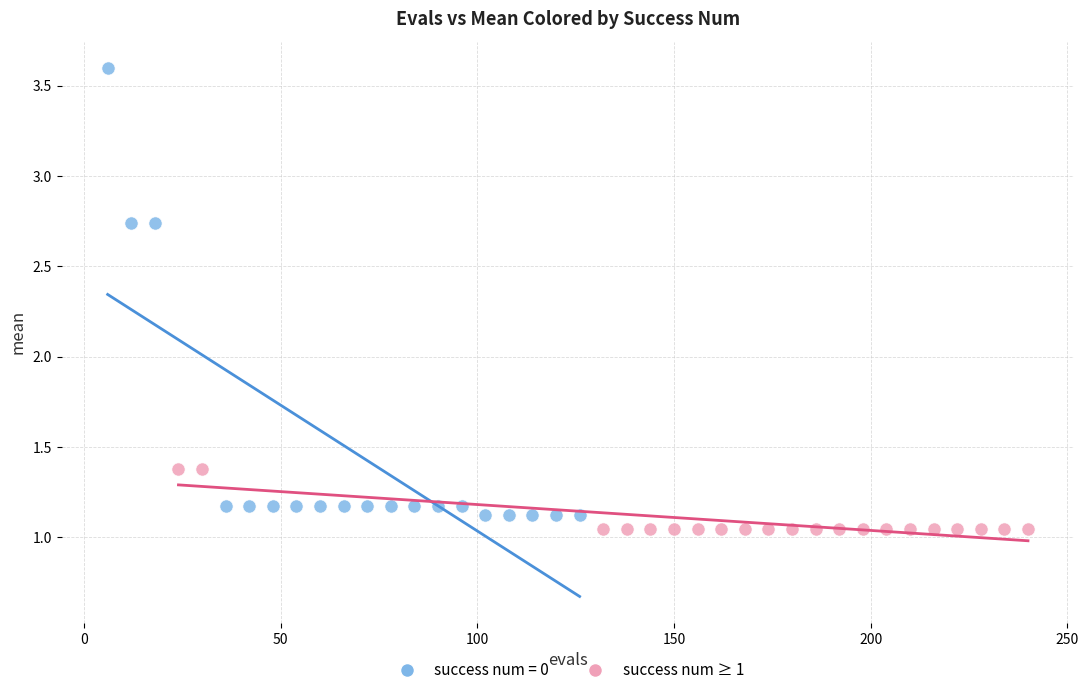

Which series has the largest Y range (max minus min)?

success num = 0